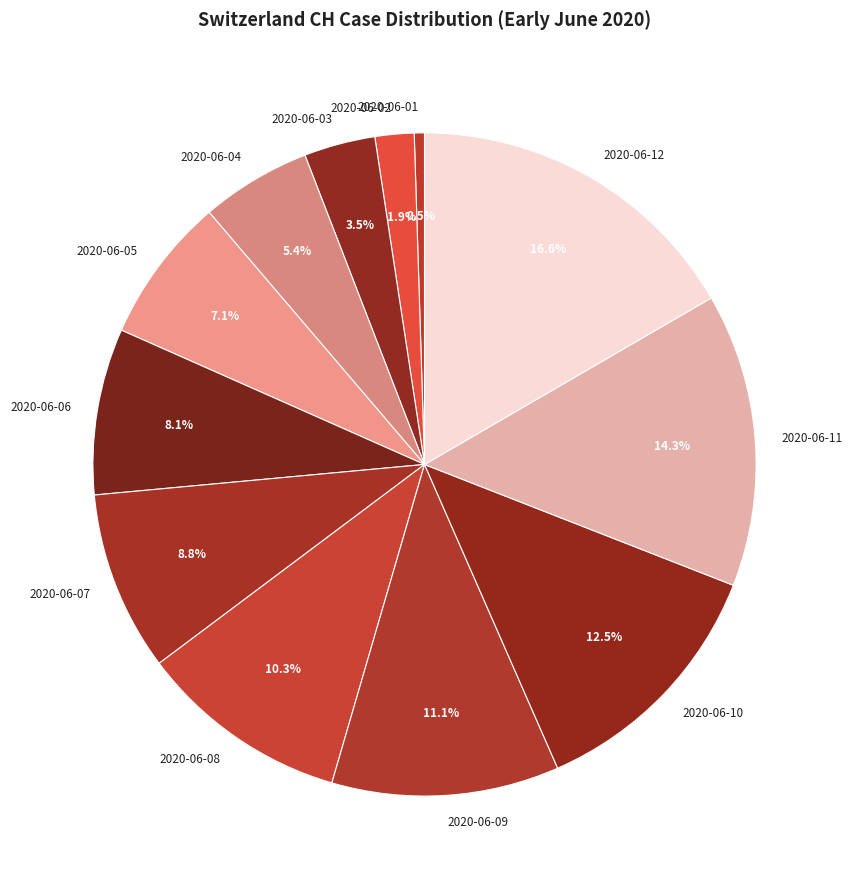

To the nearest percent, what is the average slice percentage?

8%